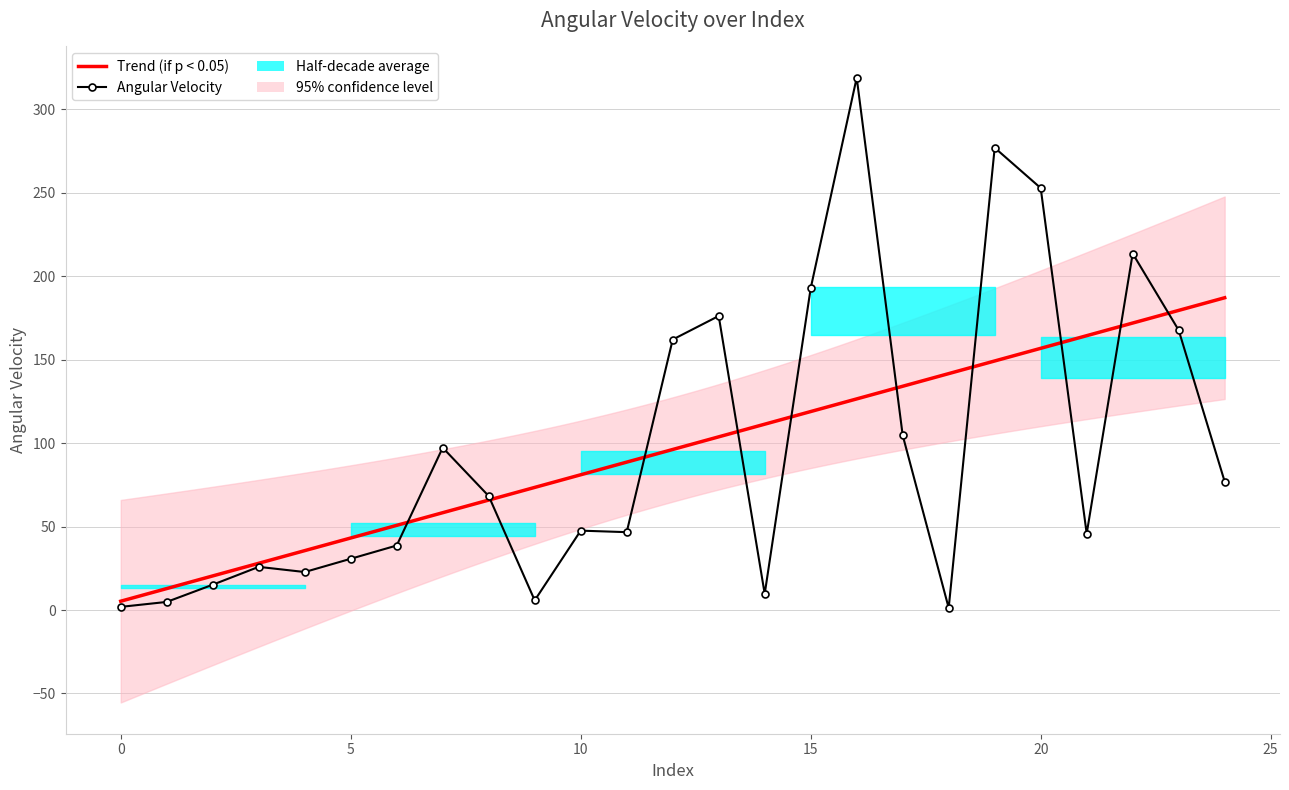

The chart shows a value of 355.5 at 22. True or false?

False